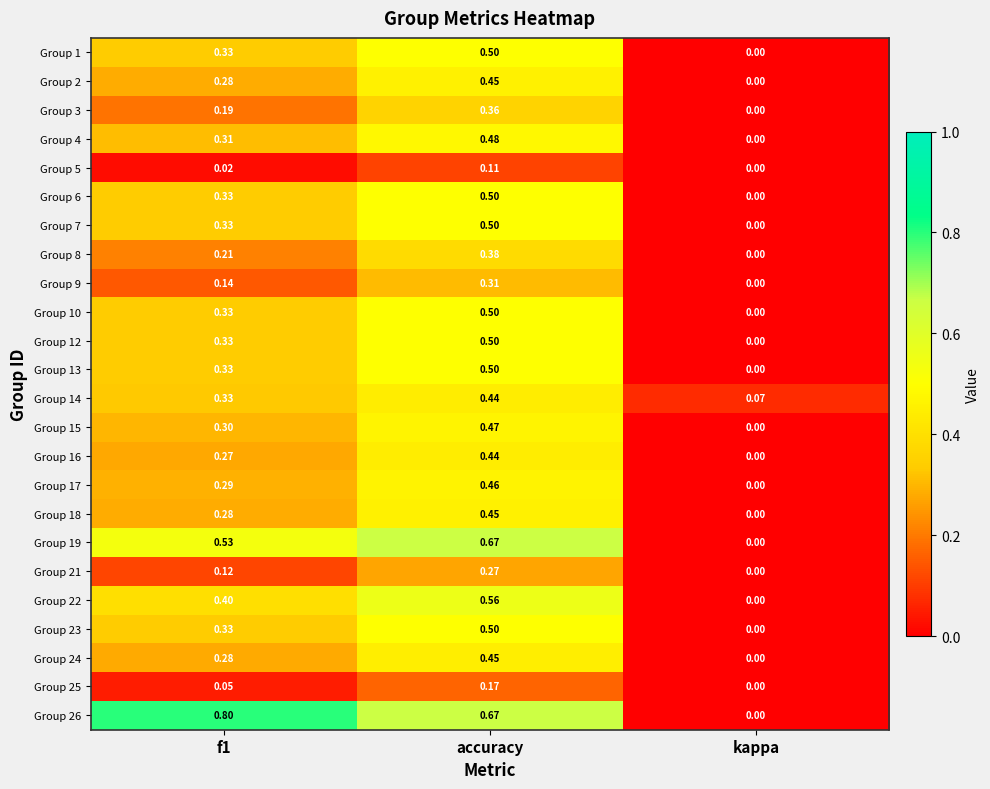

At which category is the sum across all series the highest?

accuracy